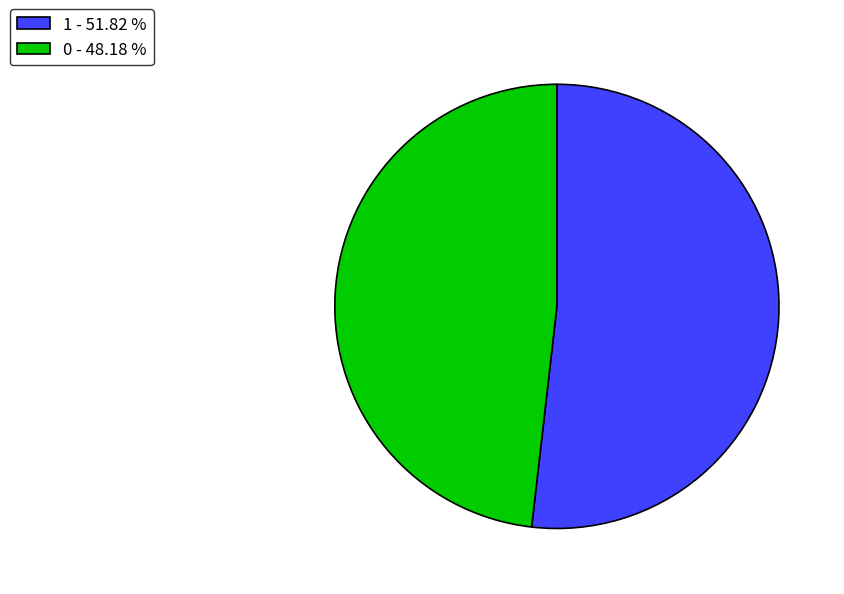

Is there any slice that represents more than half of the pie?

Yes